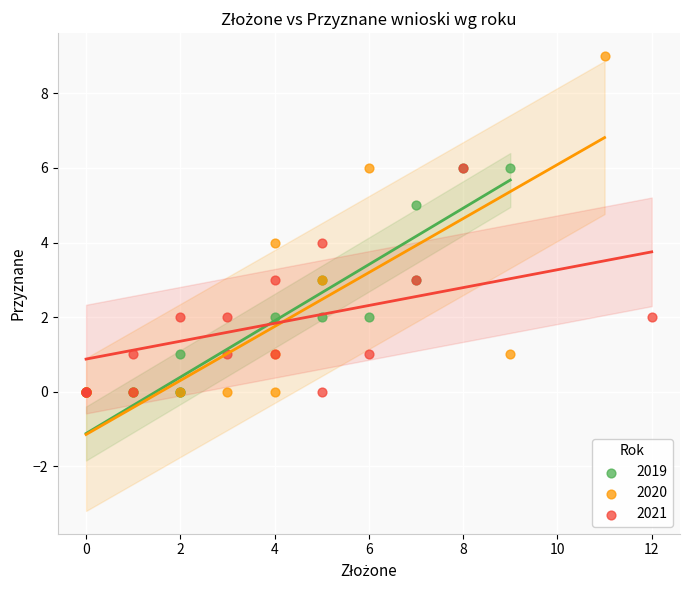

Which series reaches the maximum Y coordinate?

2020